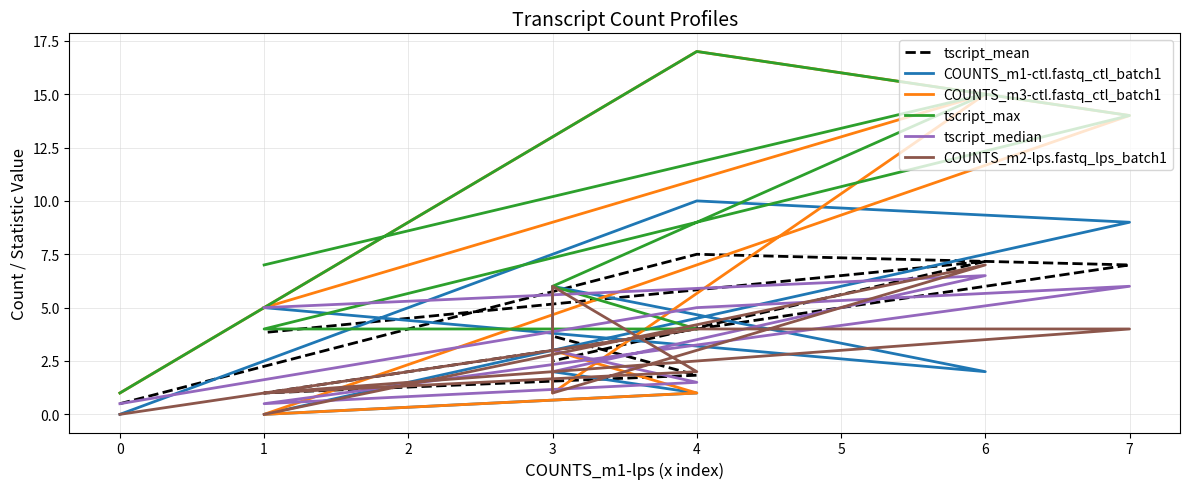

List the series in order of their peak value, lowest first.

tscript_median, COUNTS_m2-lps.fastq_lps_batch1, tscript_mean, COUNTS_m1-ctl.fastq_ctl_batch1, COUNTS_m3-ctl.fastq_ctl_batch1, tscript_max